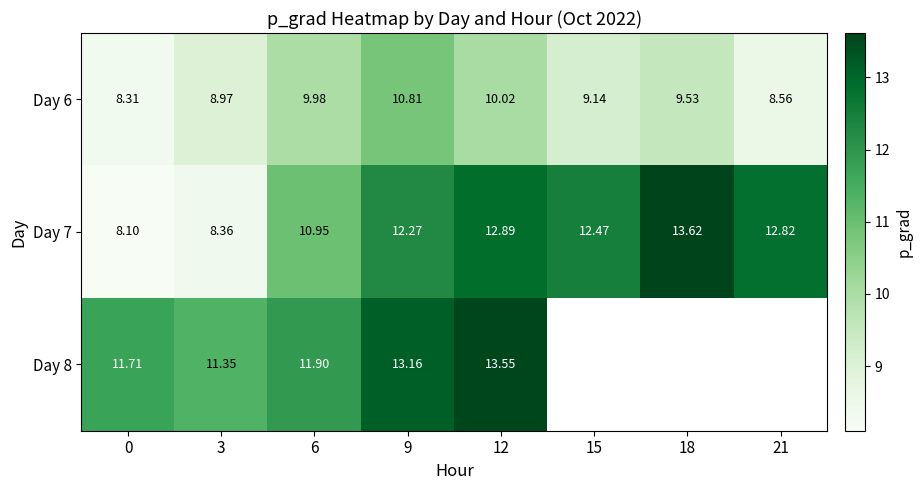

At how many categories does at least one series exceed 11?

8